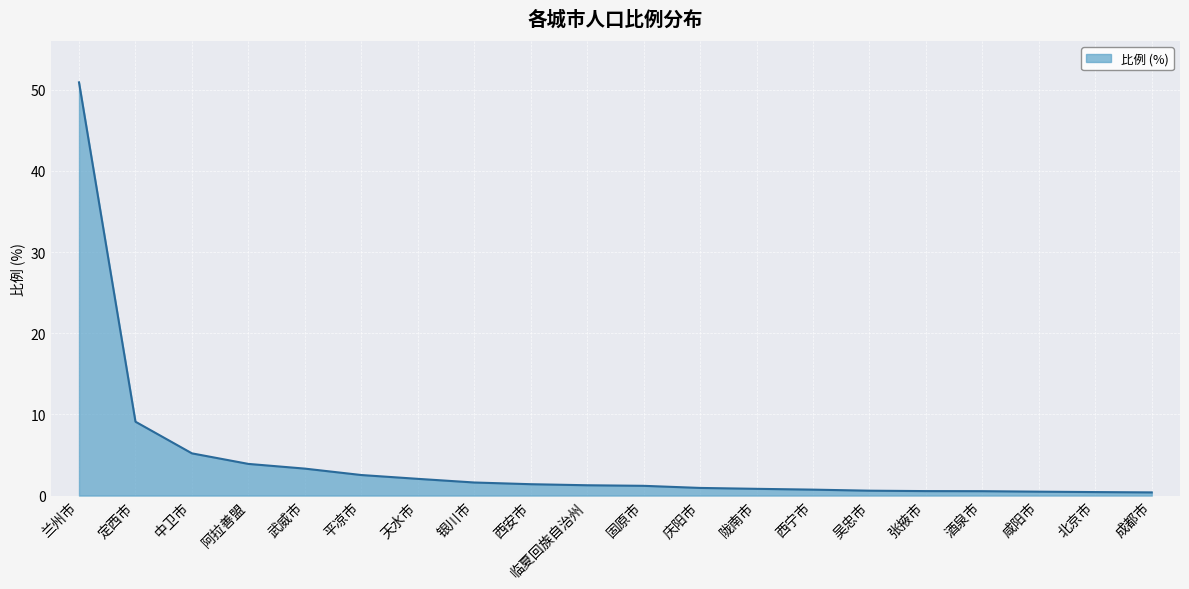

Is it true that the value at 武威市 is 3.3?

True